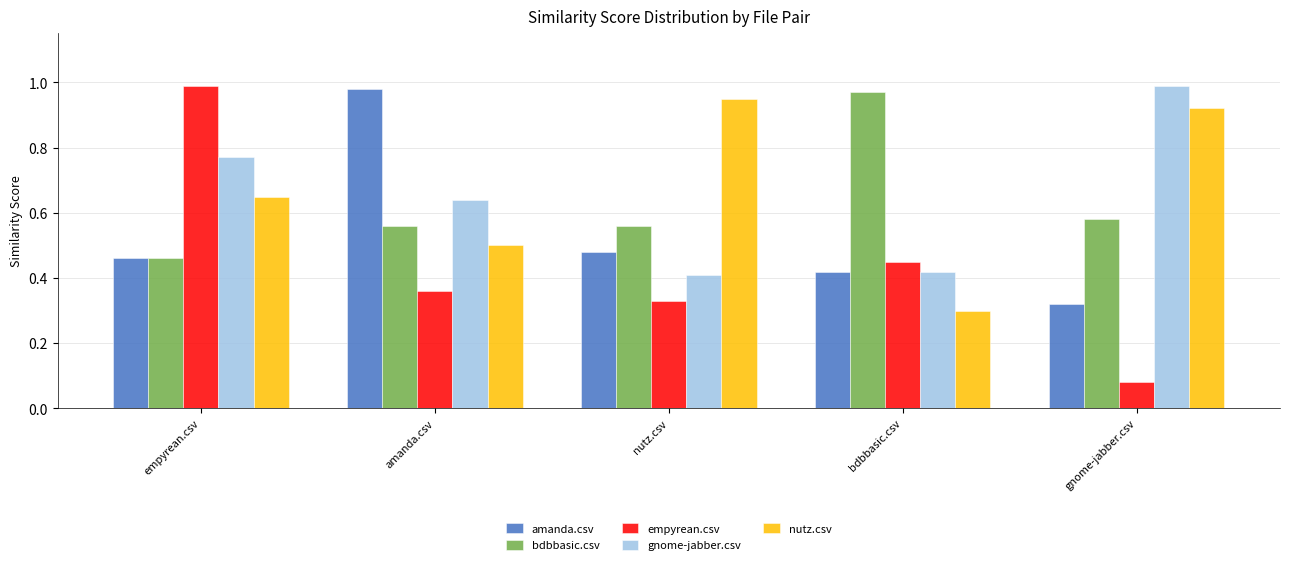

Which series has the widest spread of values?

empyrean.csv